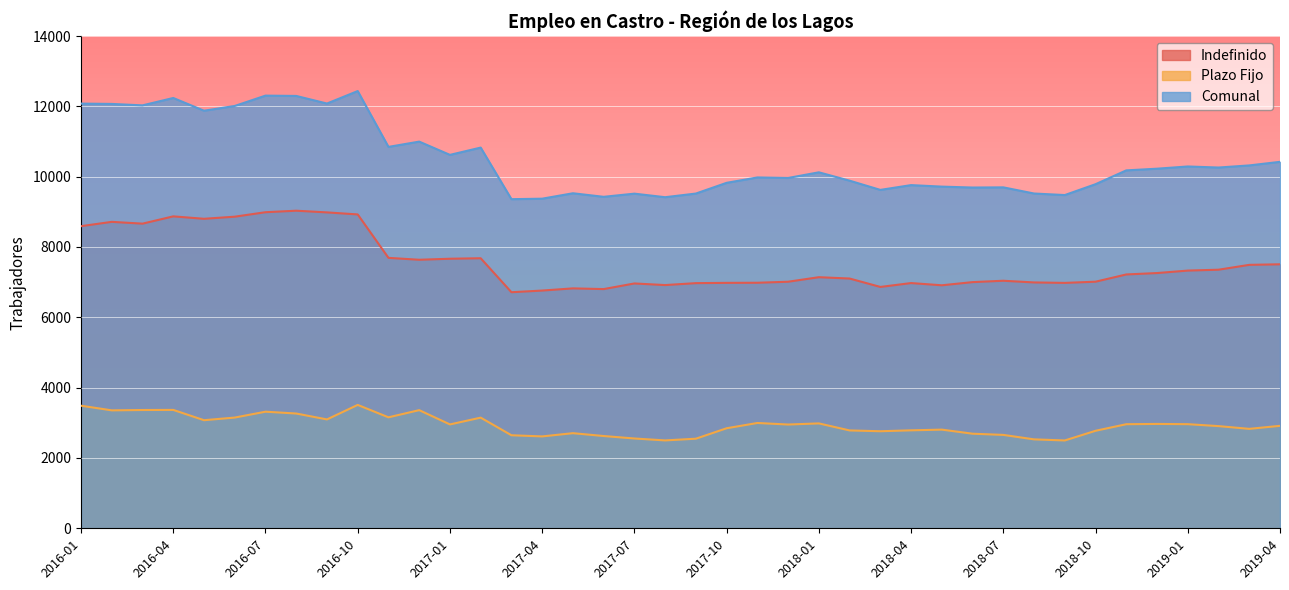

What is the label of the 38th point from the left?

2019-02